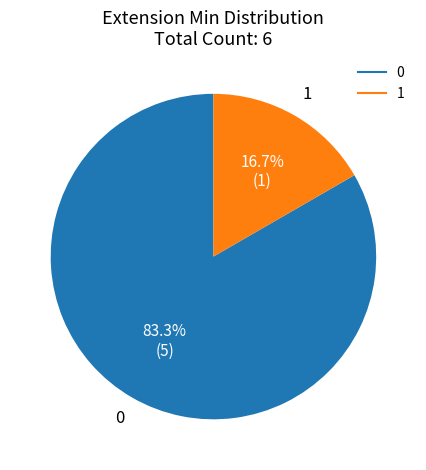

Is there any slice that represents more than half of the pie?

Yes